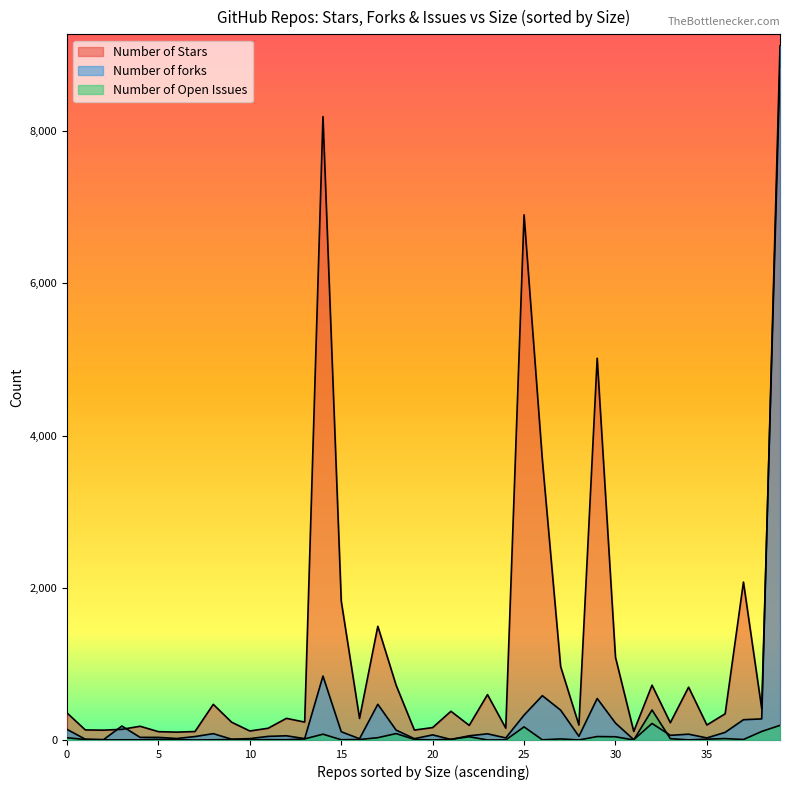

True or false: Number of forks and Number of Open Issues intersect in this chart.

True